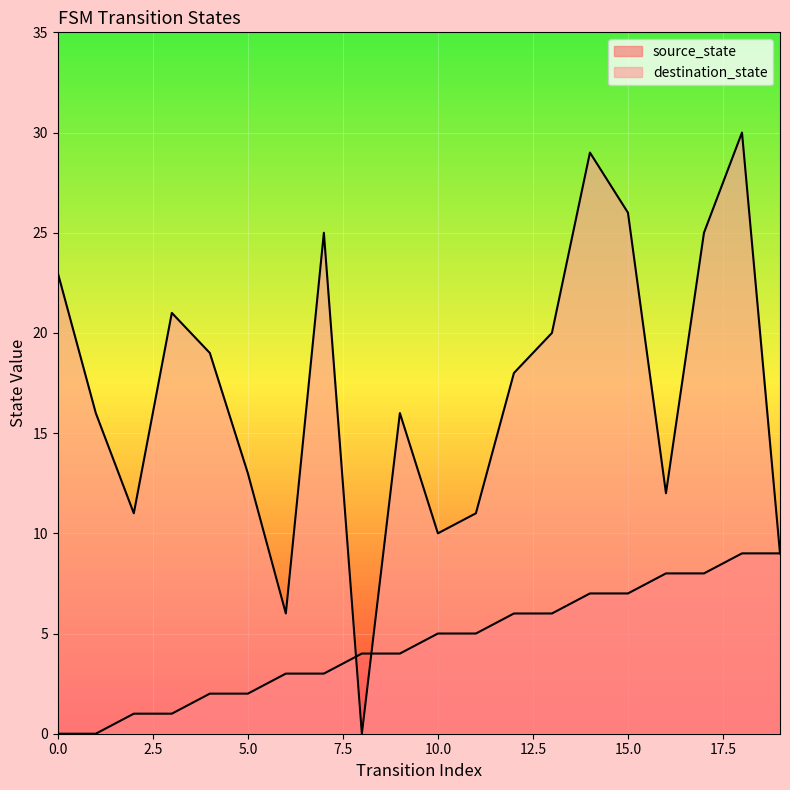

What are all the series names shown in the legend?

source_state, destination_state